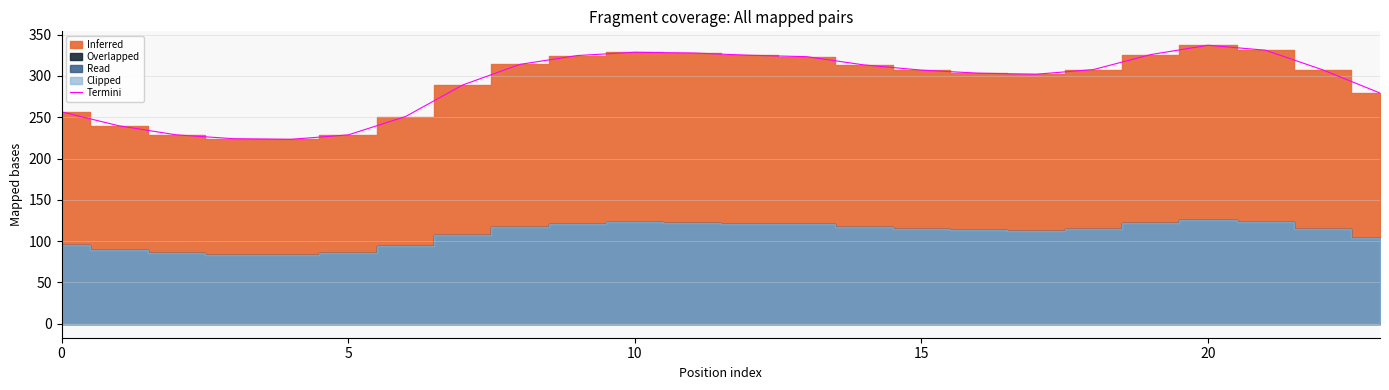

At which label does the data first exceed 307?

8